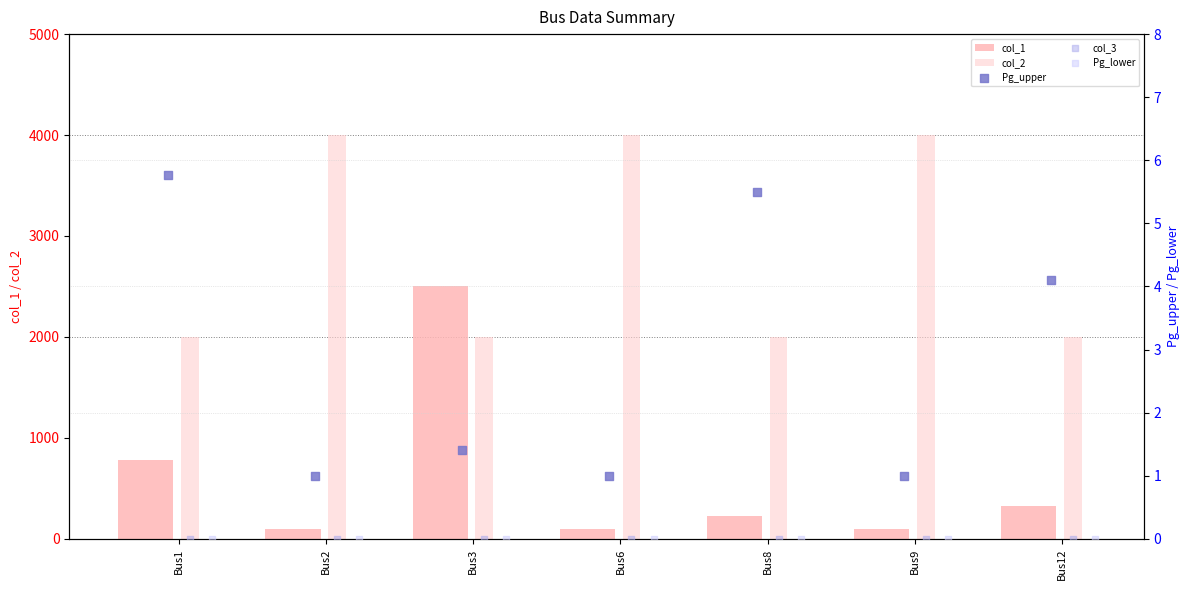

At which category is the sum across all series the highest?

Bus3